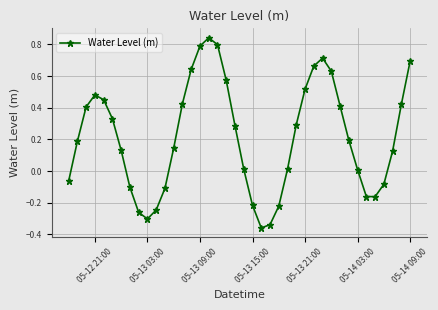

What is the difference between the maximum and minimum values?

1.2